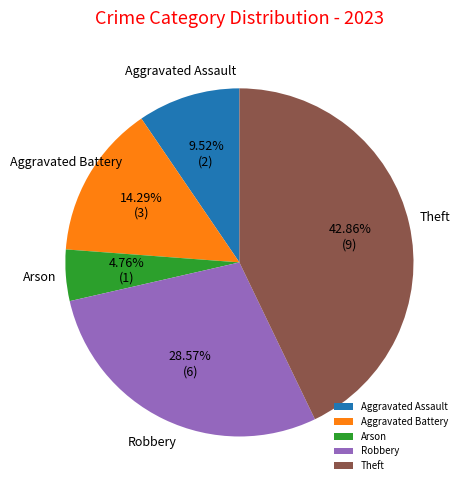

Does Theft represent more than half of the total?

No